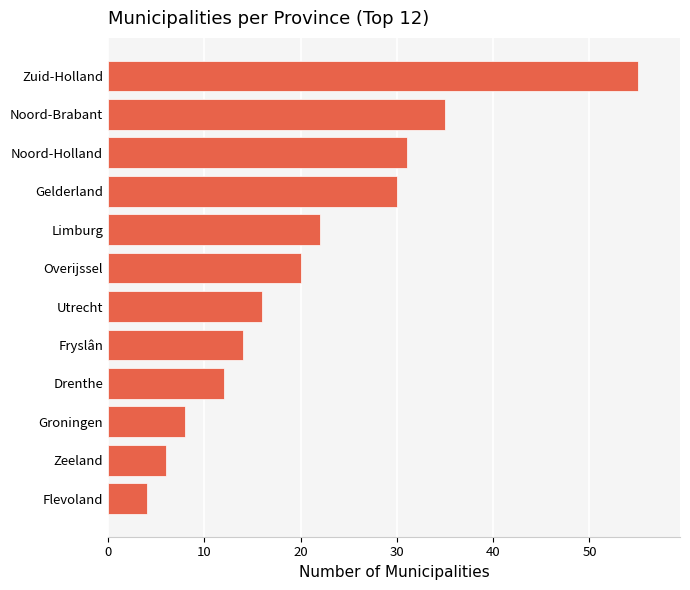

Which has a higher value, Gelderland or Zeeland?

Gelderland